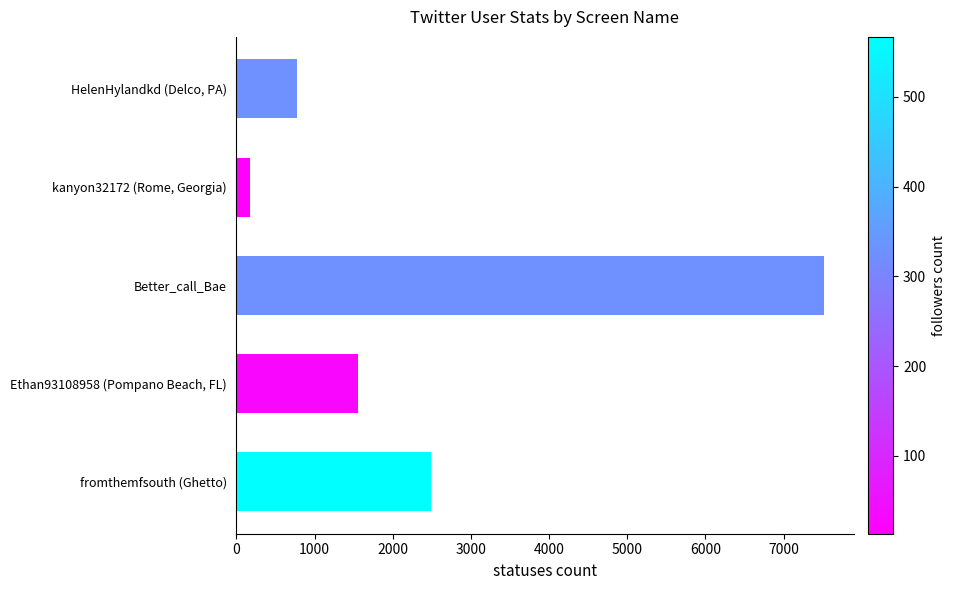

What is the label of the 4th bar from the top?

Ethan93108958 (Pompano Beach, FL)